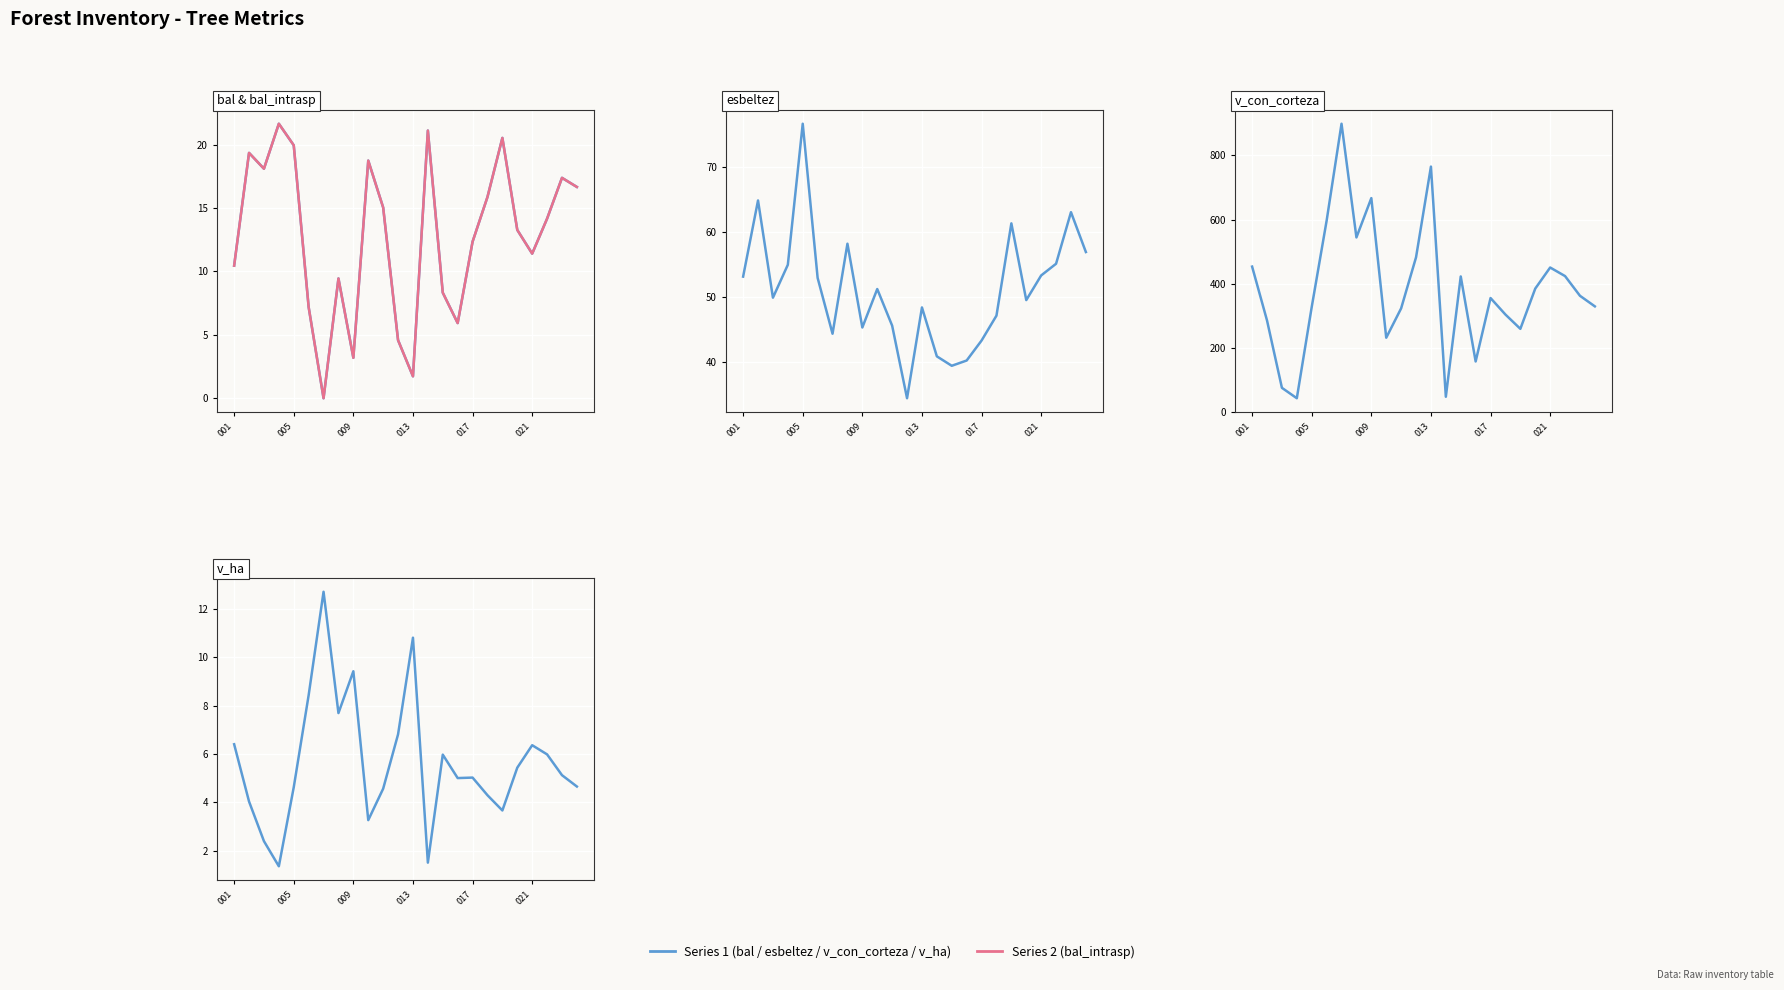

Which series changed the most between 18 and 19?

v_con_corteza